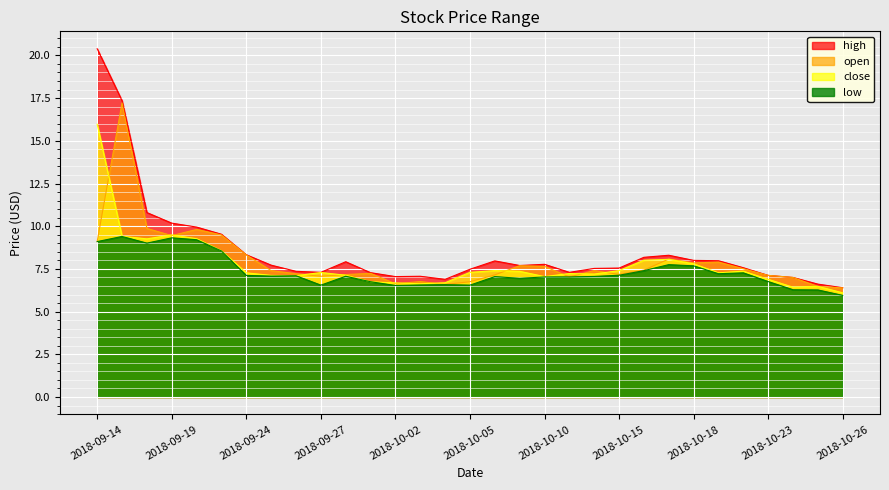

How many categories are shown in the chart?

31